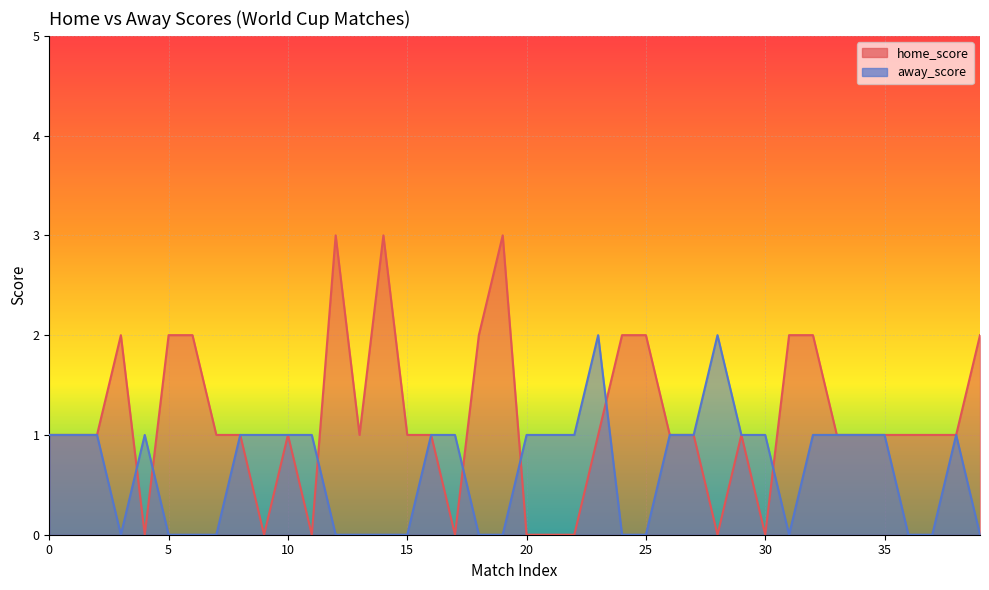

Is the value of home_score at 2 greater than the value of away_score at 34?

No